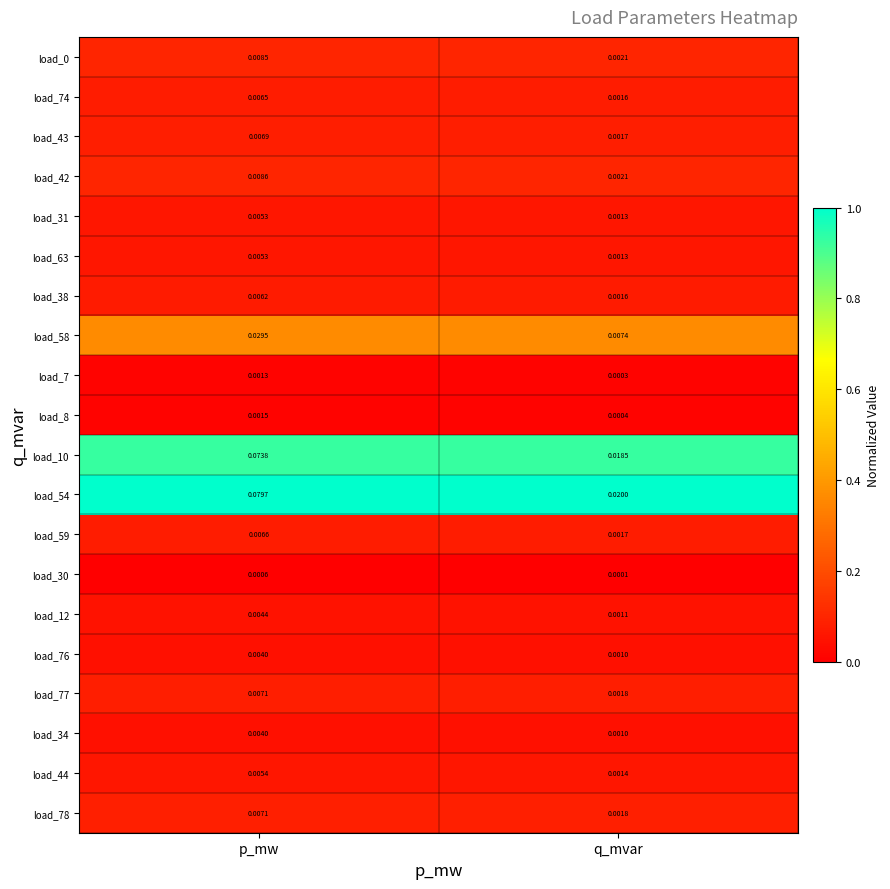

Which series has the largest total across all categories?

load_54